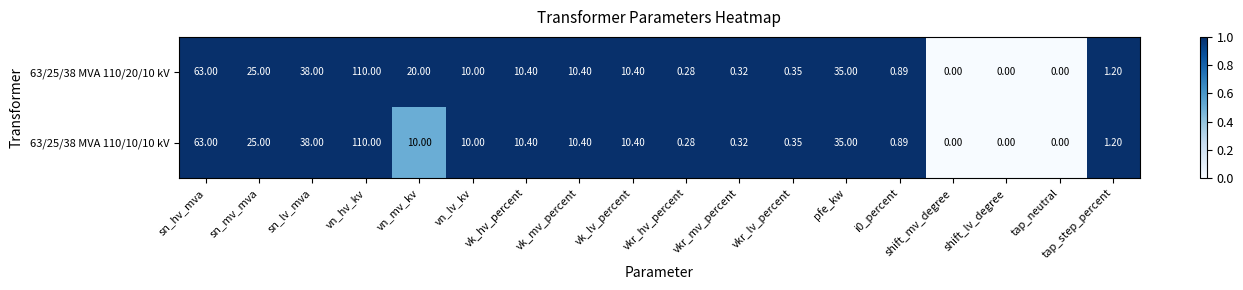

Which category has the highest value in the 63/25/38 MVA 110/10/10 kV series?

vn_hv_kv